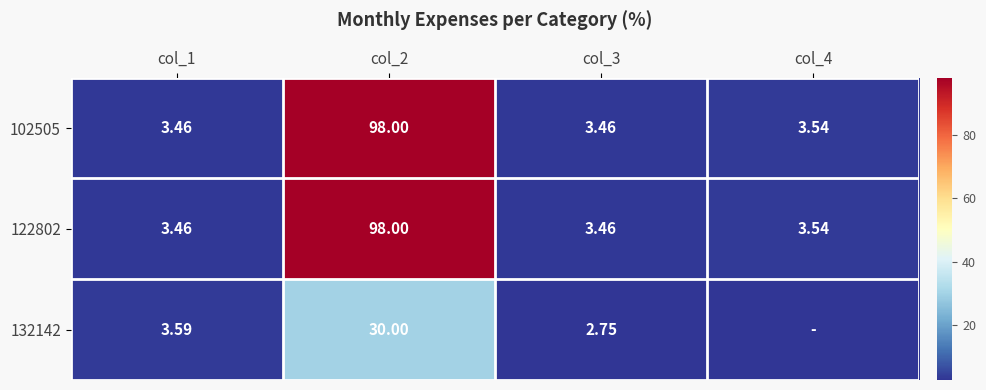

At which label is 122802 closest to 50?

col_4